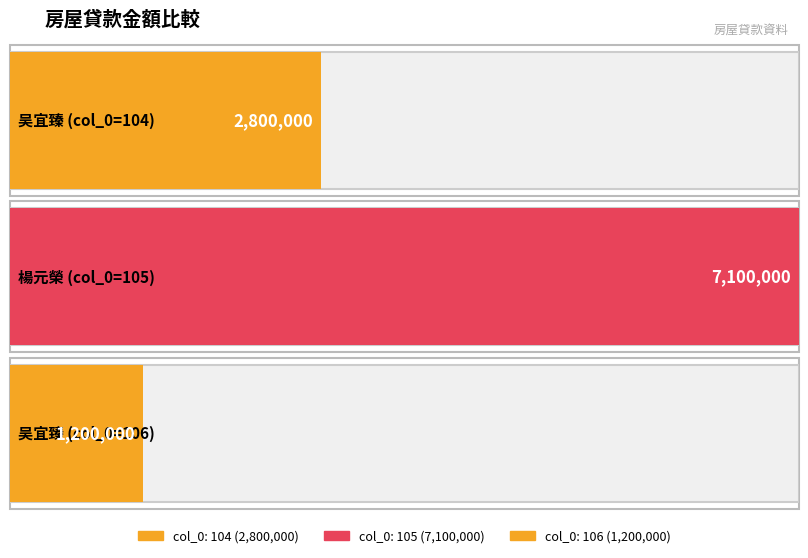

What is the value of the 2nd bar from the left?

7100000